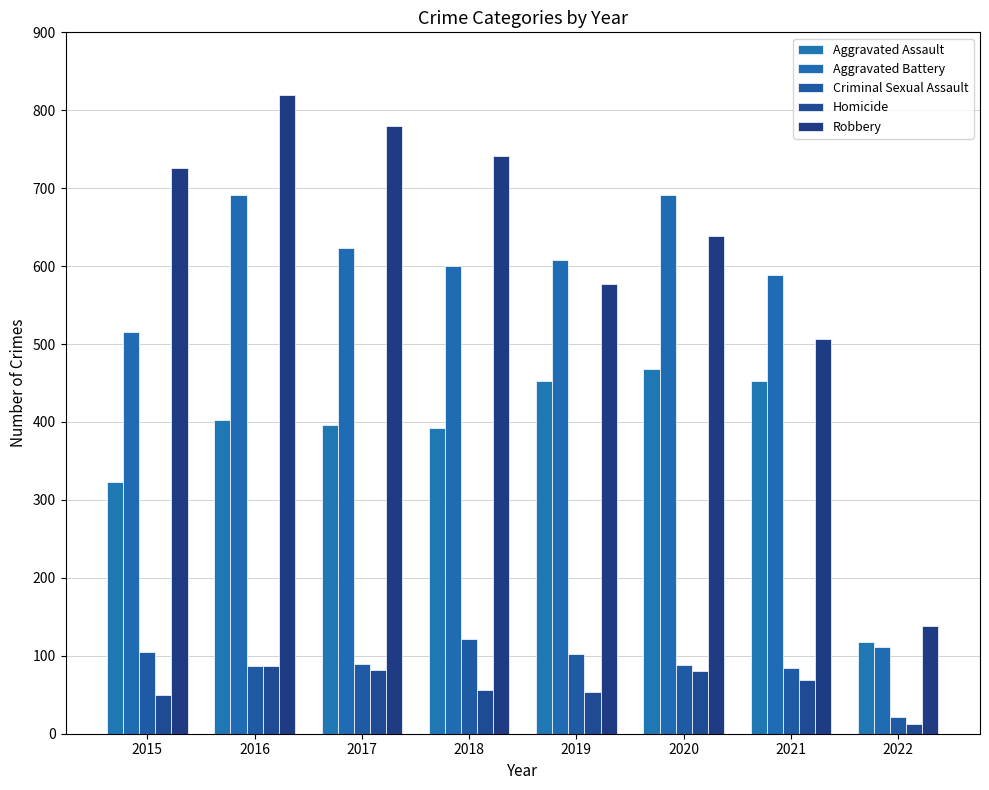

What is the sum of the Aggravated Assault values at 2016 and 2015?

725